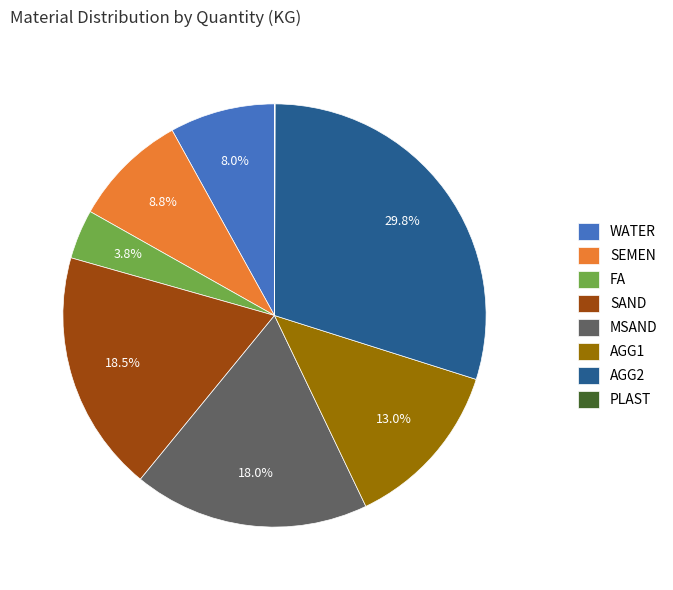

What percentage do WATER and AGG1 together represent?

21.0%